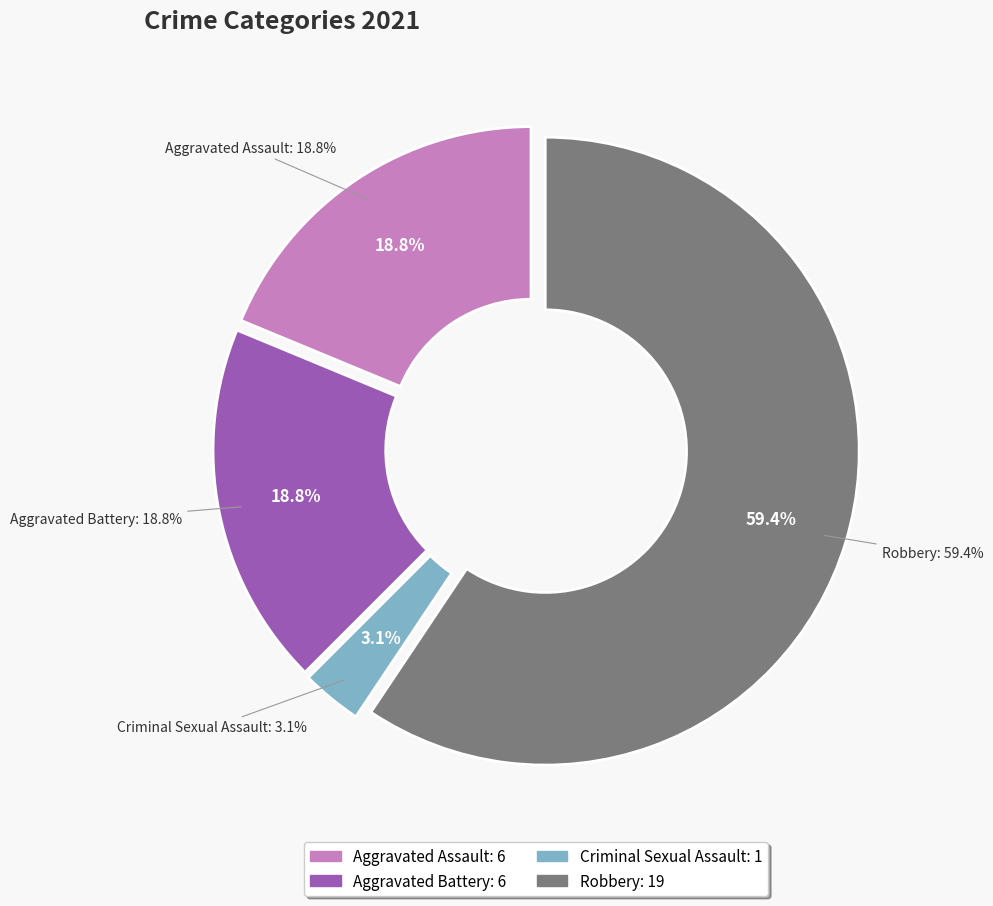

The Aggravated Assault slice represents 1% of the pie. True or false?

False